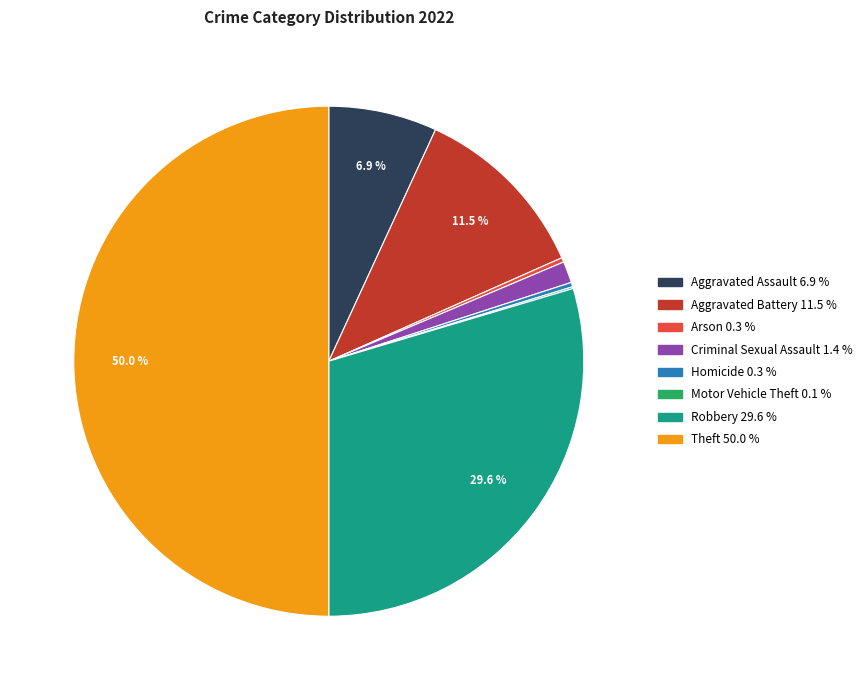

Does Aggravated Battery account for over 50% of the chart?

No